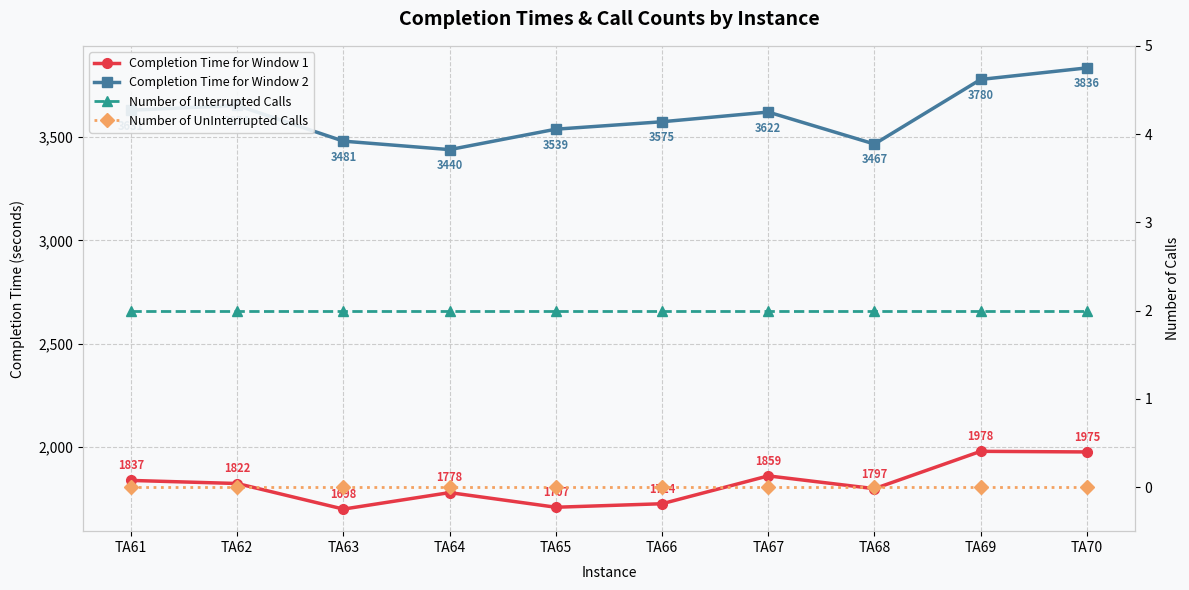

Where does the Completion Time for Window 2 series first go above 3622?

TA61